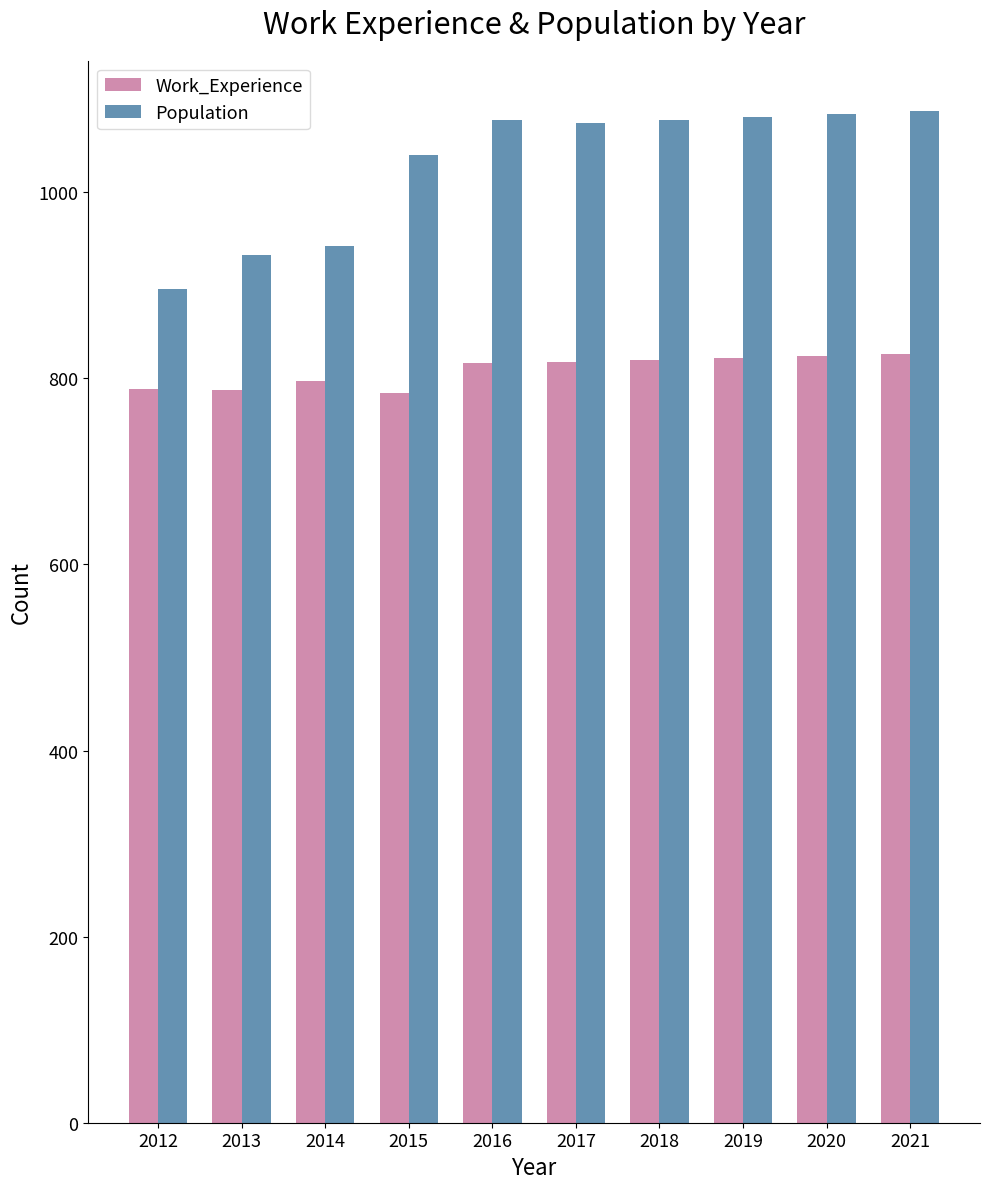

The Work_Experience series shows 820 at 2018. True or false?

True